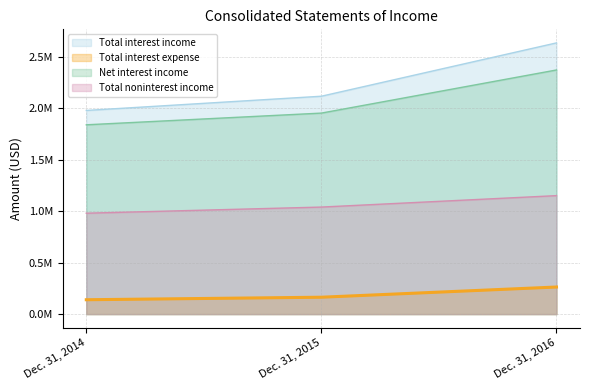

Reading left to right, extract all data points from this chart.

Total interest income: Dec. 31, 2016=2632113	Dec. 31, 2015=2114521	Dec. 31, 2014=1976462
Total interest expense: Dec. 31, 2016=262795	Dec. 31, 2015=163784	Dec. 31, 2014=139321
Net interest income: Dec. 31, 2016=2369318	Dec. 31, 2015=1950737	Dec. 31, 2014=1837141
Total noninterest income: Dec. 31, 2016=1149731	Dec. 31, 2015=1038730	Dec. 31, 2014=979179